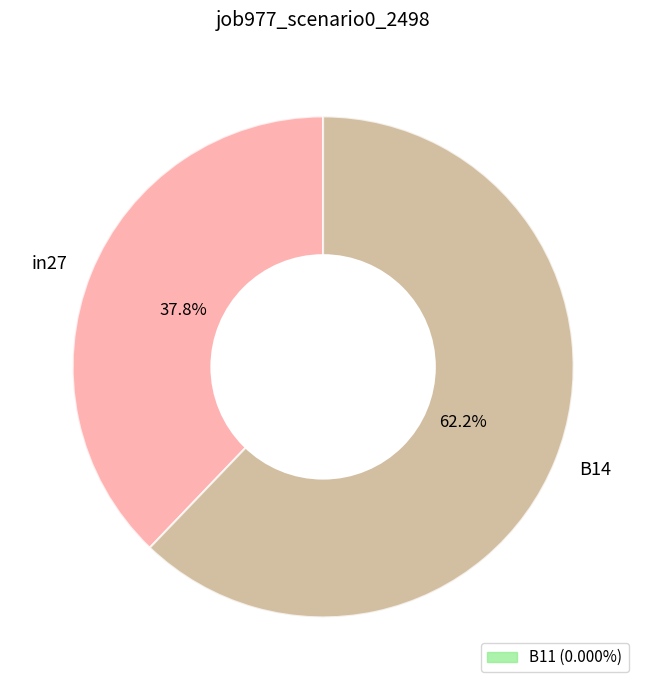

Which slice is the largest?

B14